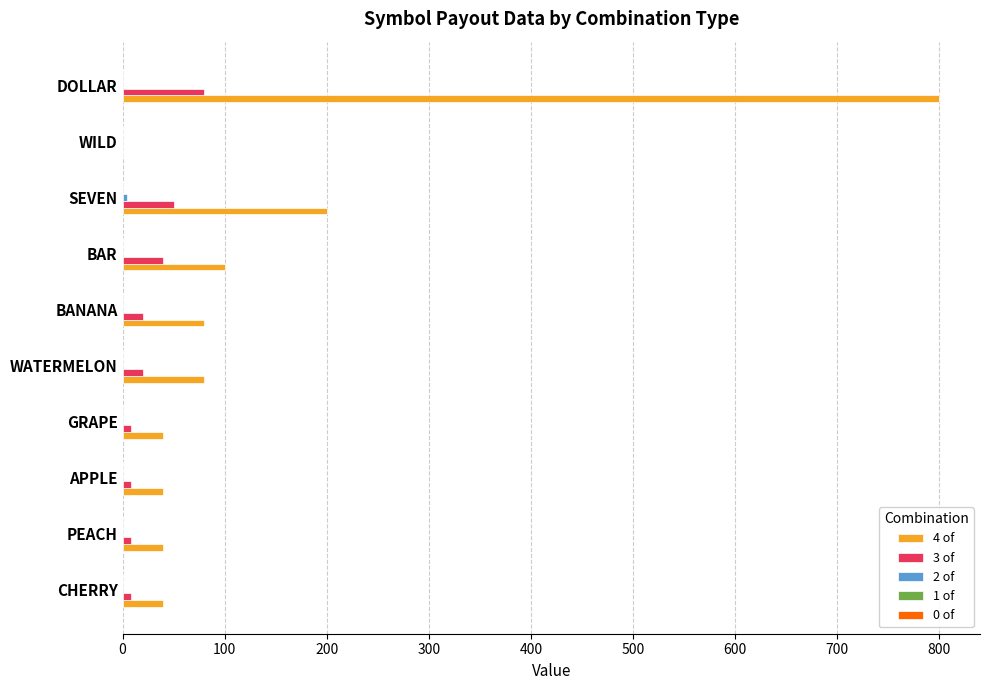

At which category is the sum across all series the highest?

DOLLAR